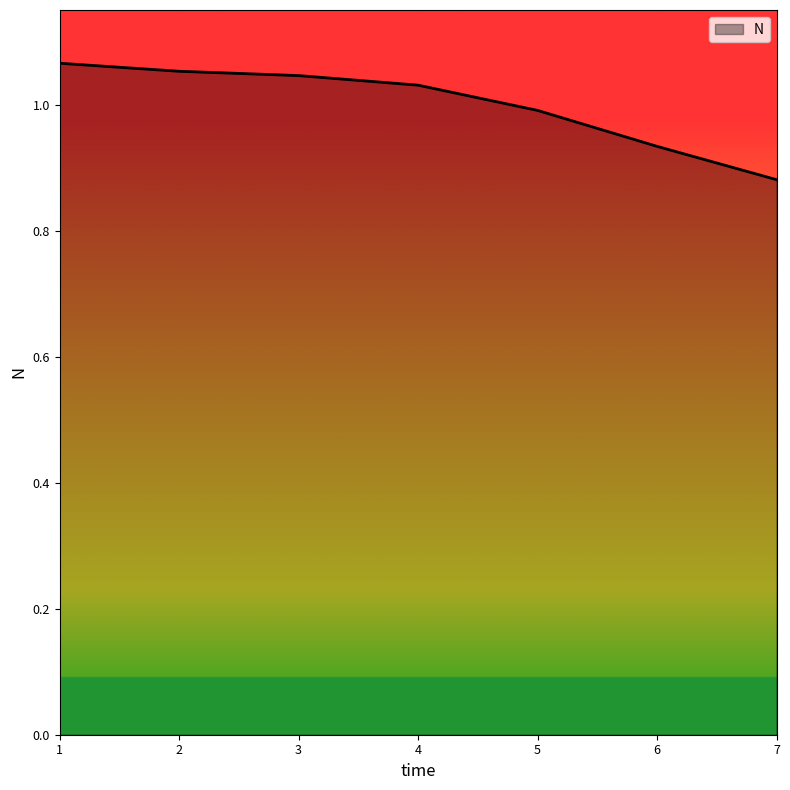

Which category has the lowest value across all series?

7